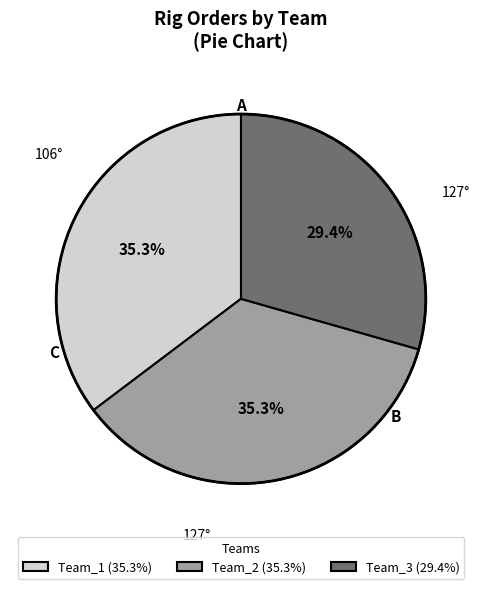

To the nearest percent, what portion does Team_1 represent?

35%